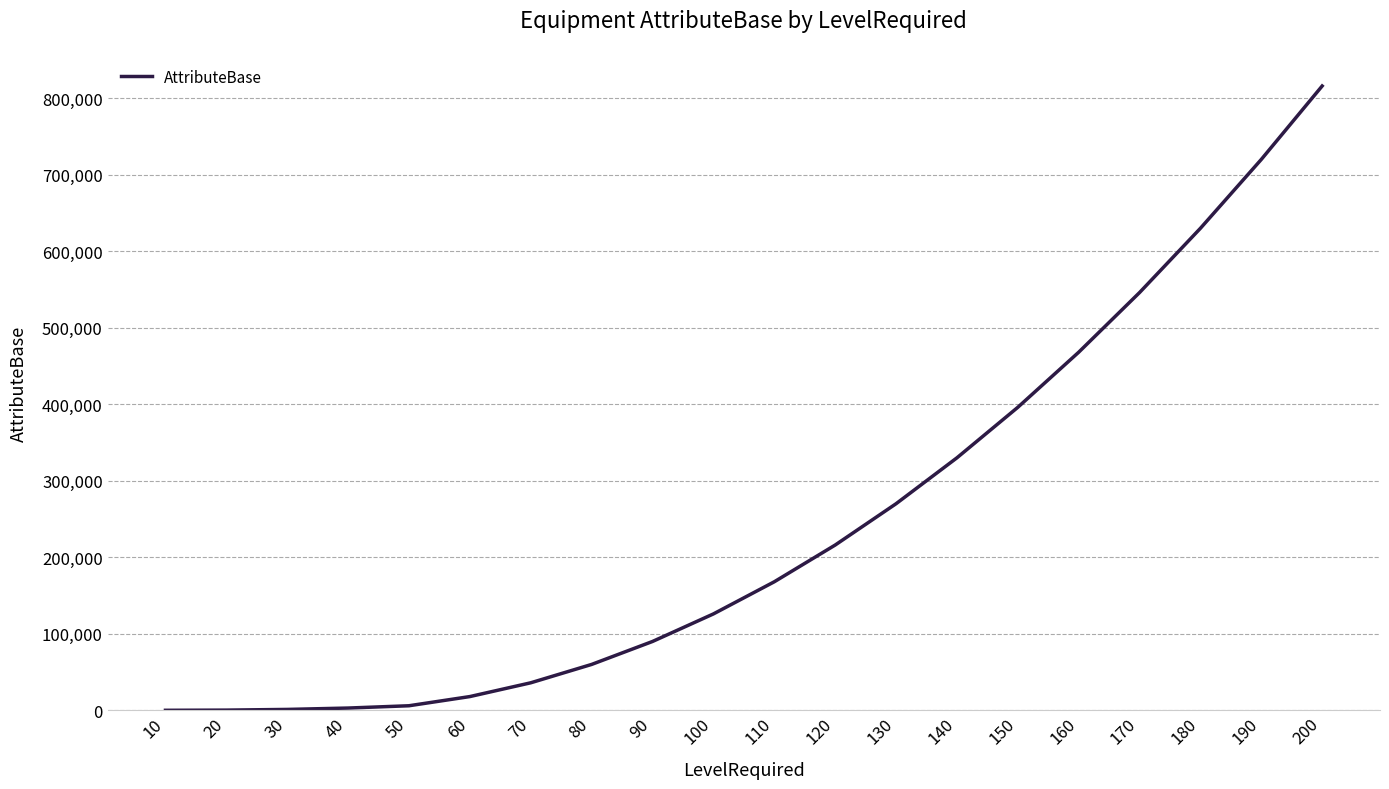

What is the maximum value shown in the chart?

816000